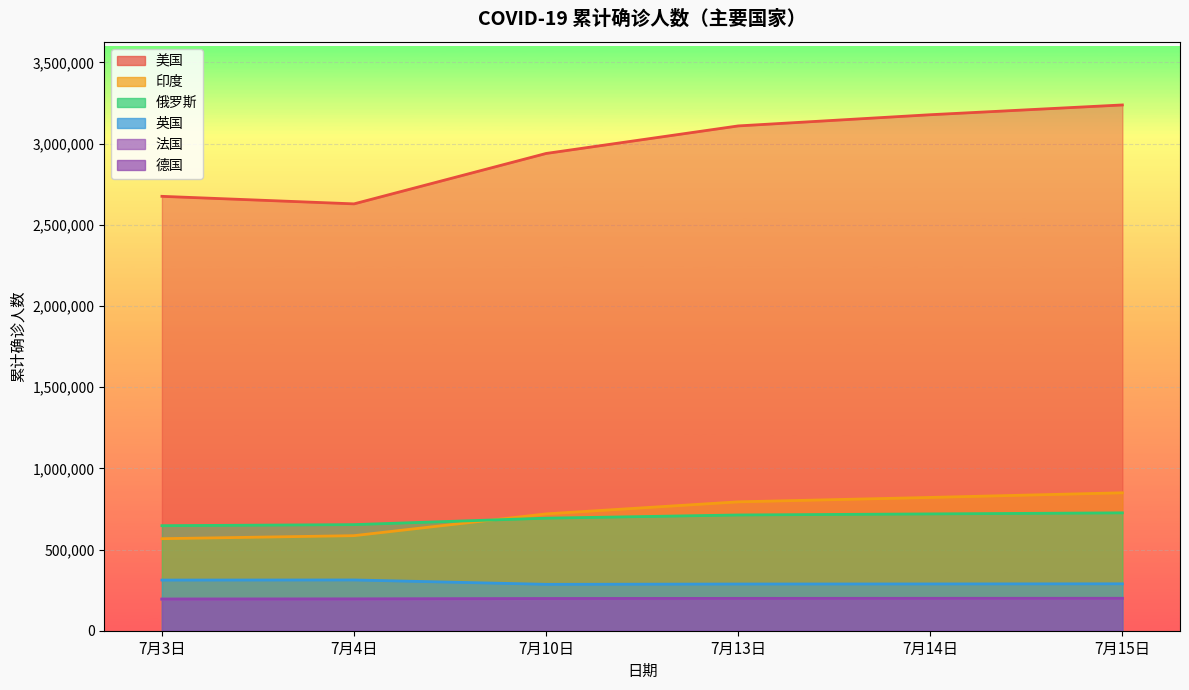

Rank the categories by 美国 value from lowest to highest.

7月4日, 7月3日, 7月10日, 7月13日, 7月14日, 7月15日